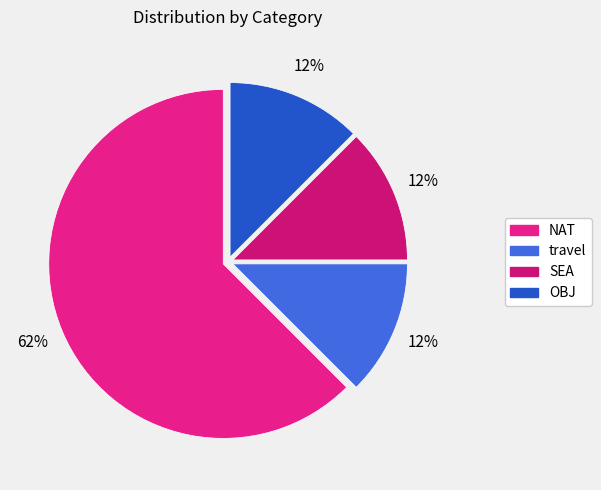

What portion of the pie excludes travel?

87.5%